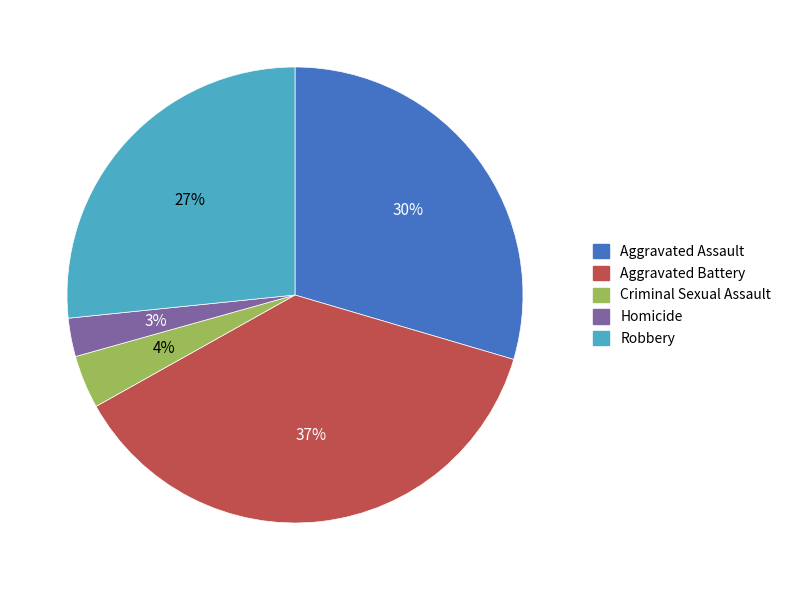

To the nearest percent, what is the average slice percentage?

20%